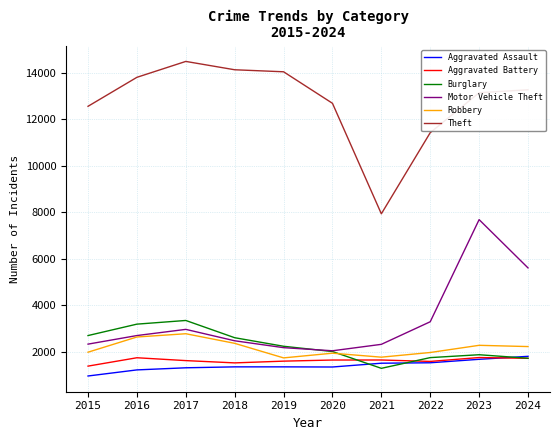

True or false: Aggravated Battery and Robbery intersect in this chart.

False